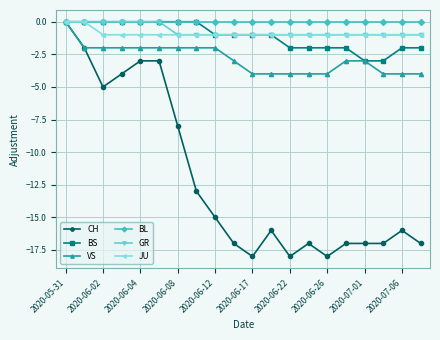

How many lines are shown in the chart?

6